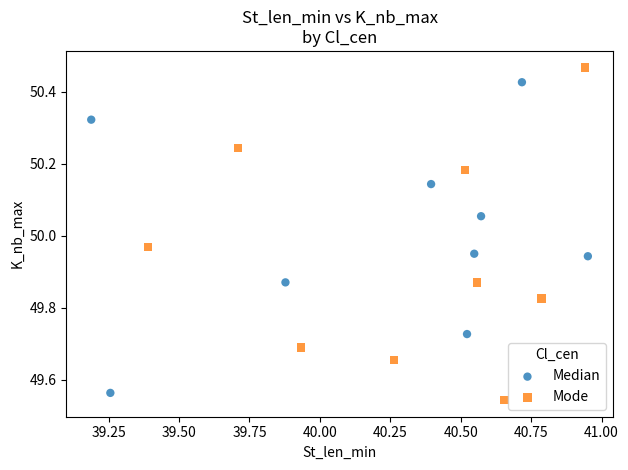

Which series has the widest spread of Y values?

Mode